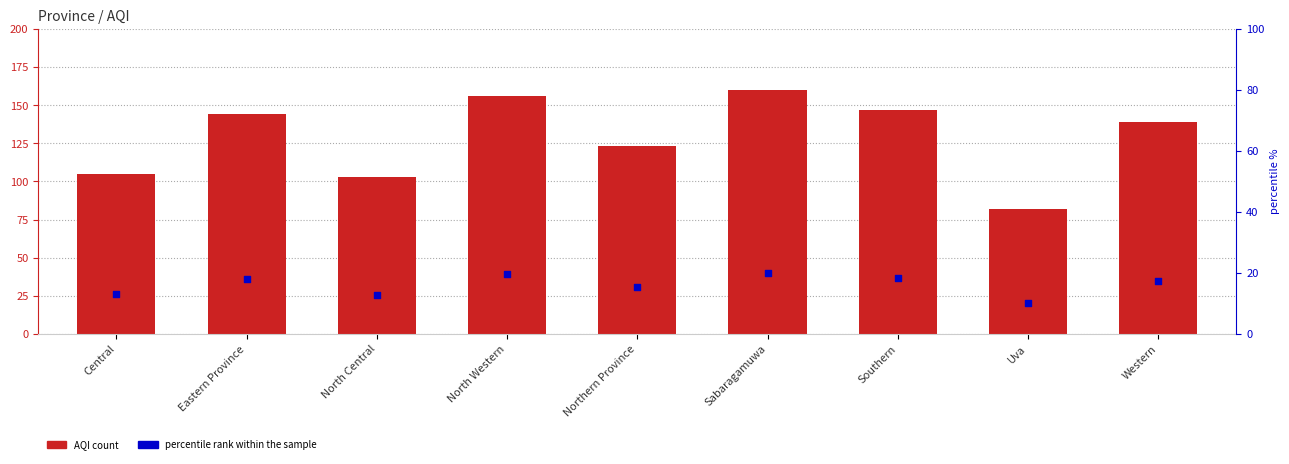

Which series reaches the minimum Y coordinate?

percentile rank within the sample